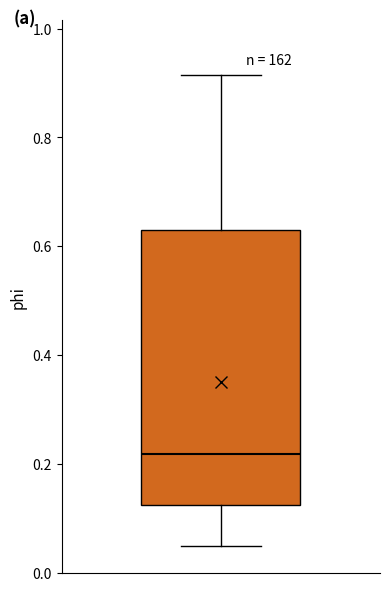

Where is the upper edge of the box on the y-axis? The values are not printed on the chart, so give them approximately, as read against the axis.

0.62